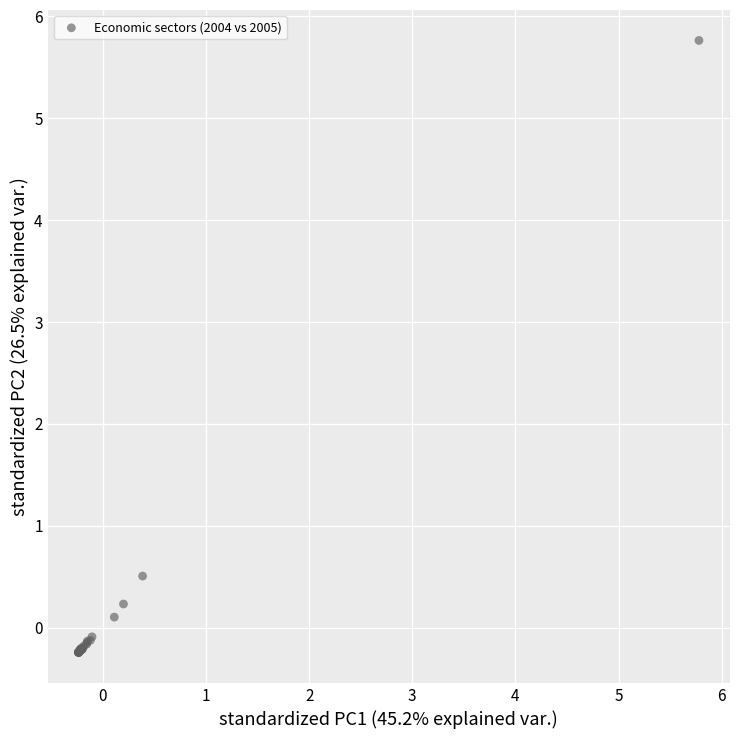

What Y value in the scatter plot is closest to 2?

0.5